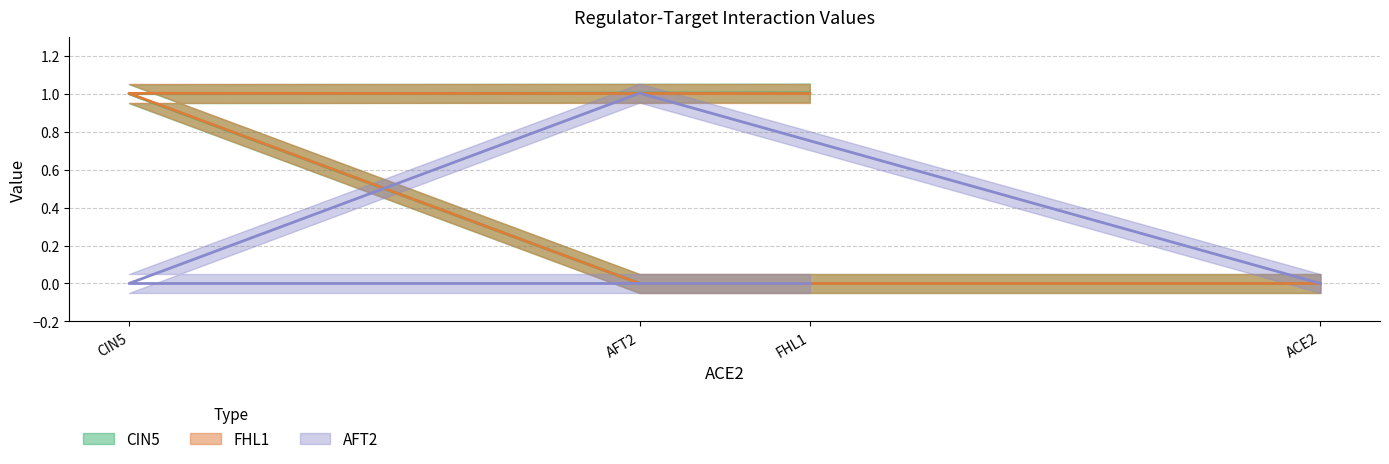

What is the label of the 2nd point from the right?

CIN5